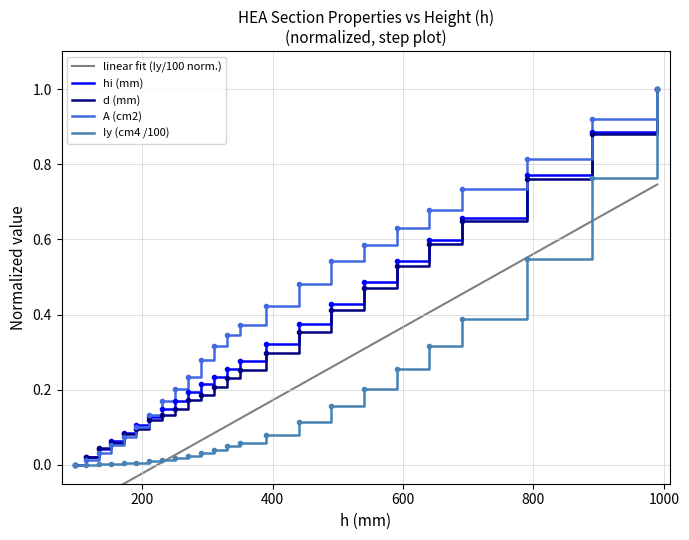

Is it true that A (cm2) equals 0.5 at HE 450 A?

True